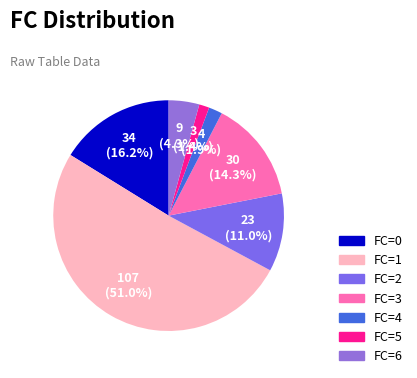

How many slices are in this pie chart?

7